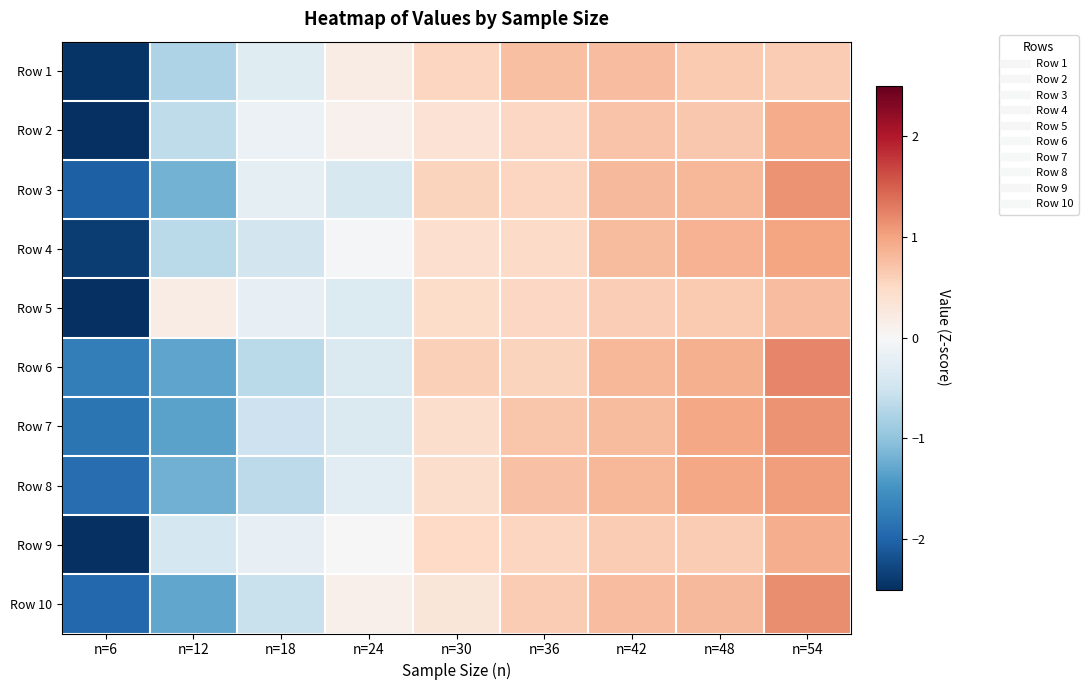

Reading left to right, what are all the values shown in this chart?

Row 1: n=6=-2.4	n=12=-0.8	n=18=-0.3	n=24=0.2	n=30=0.5	n=36=0.8	n=42=0.8	n=48=0.6	n=54=0.6
Row 2: n=6=-2.5	n=12=-0.6	n=18=-0.1	n=24=0.1	n=30=0.4	n=36=0.5	n=42=0.7	n=48=0.7	n=54=0.9
Row 3: n=6=-2.0	n=12=-1.2	n=18=-0.2	n=24=-0.4	n=30=0.6	n=36=0.5	n=42=0.8	n=48=0.8	n=54=1.1
Row 4: n=6=-2.4	n=12=-0.7	n=18=-0.5	n=24=-0.0	n=30=0.4	n=36=0.5	n=42=0.8	n=48=0.9	n=54=1.0
Row 5: n=6=-2.6	n=12=0.2	n=18=-0.2	n=24=-0.3	n=30=0.5	n=36=0.5	n=42=0.6	n=48=0.7	n=54=0.8
Row 6: n=6=-1.7	n=12=-1.3	n=18=-0.7	n=24=-0.4	n=30=0.6	n=36=0.6	n=42=0.8	n=48=0.9	n=54=1.2
Row 7: n=6=-1.8	n=12=-1.3	n=18=-0.5	n=24=-0.4	n=30=0.4	n=36=0.7	n=42=0.8	n=48=1.0	n=54=1.1
Row 8: n=6=-1.9	n=12=-1.2	n=18=-0.6	n=24=-0.3	n=30=0.4	n=36=0.7	n=42=0.8	n=48=1.0	n=54=1.1
Row 9: n=6=-2.6	n=12=-0.4	n=18=-0.2	n=24=-0.0	n=30=0.5	n=36=0.5	n=42=0.6	n=48=0.6	n=54=0.9
Row 10: n=6=-2.0	n=12=-1.3	n=18=-0.6	n=24=0.1	n=30=0.3	n=36=0.6	n=42=0.8	n=48=0.8	n=54=1.2